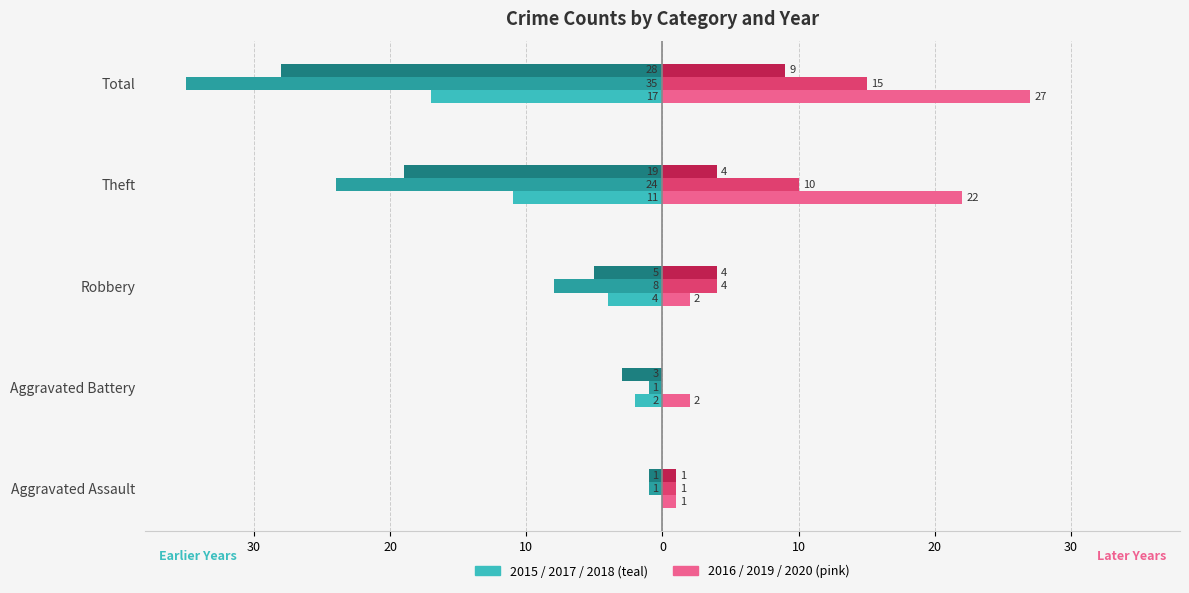

What is the value of the 2019 (right) bar at the 4th from the left?

10